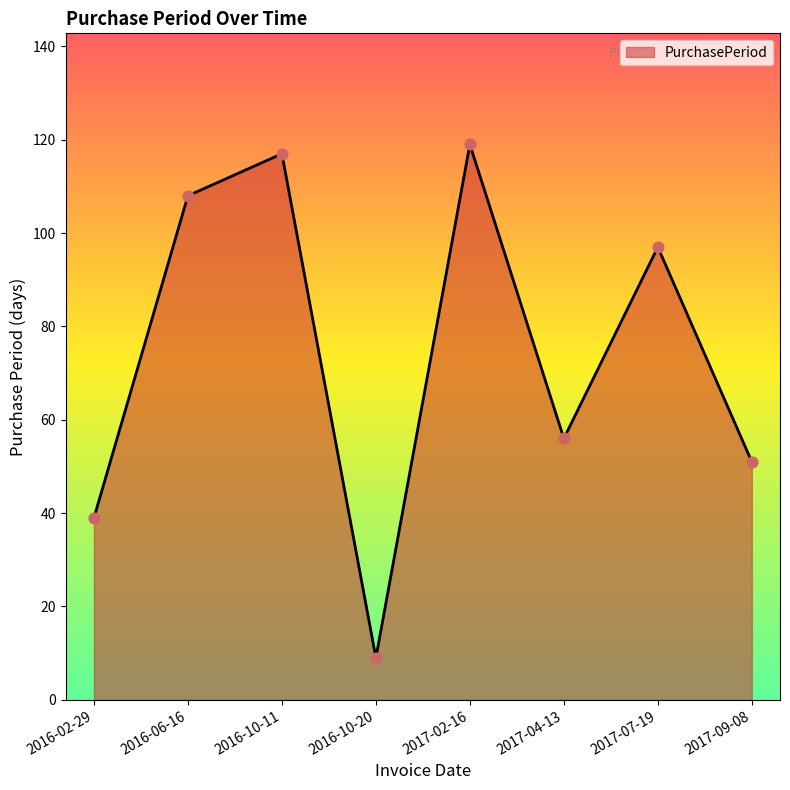

Between 2016-10-11 and 2017-07-19, which is larger?

2016-10-11